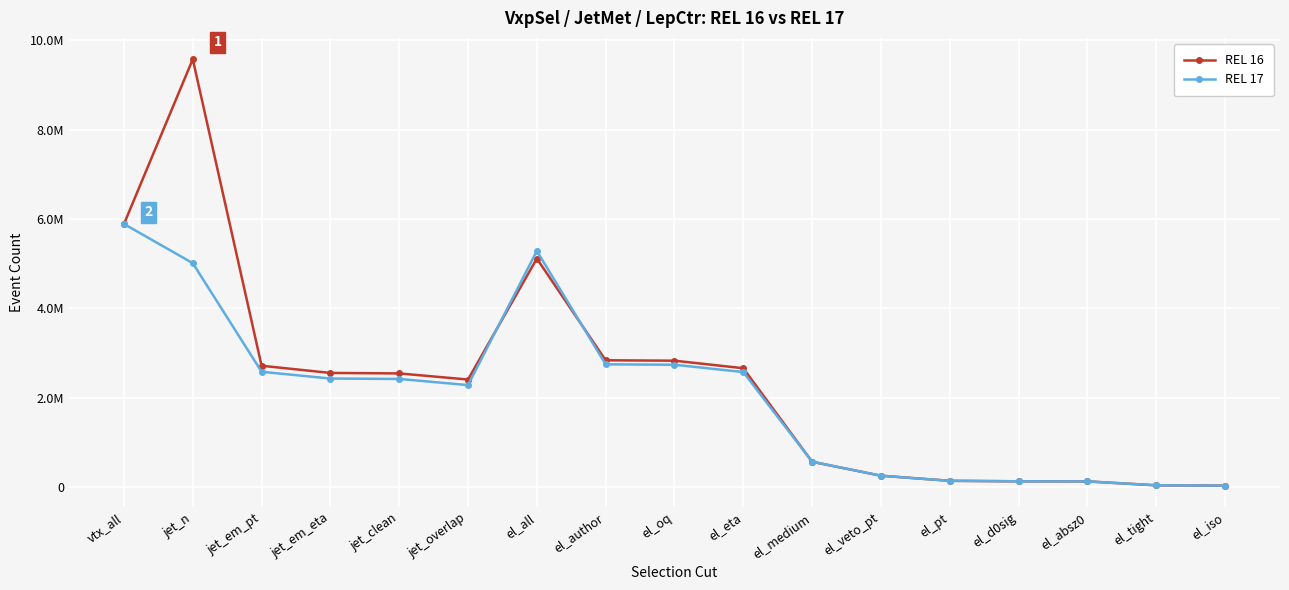

True or false: REL 16 has more than 0 points higher than both neighbors.

True